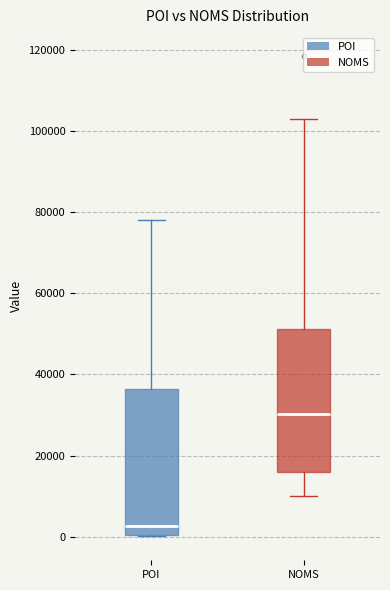

Where does the upper whisker of the box for POI end on the y-axis? The values are not printed on the chart, so give them approximately, as read against the axis.

78000